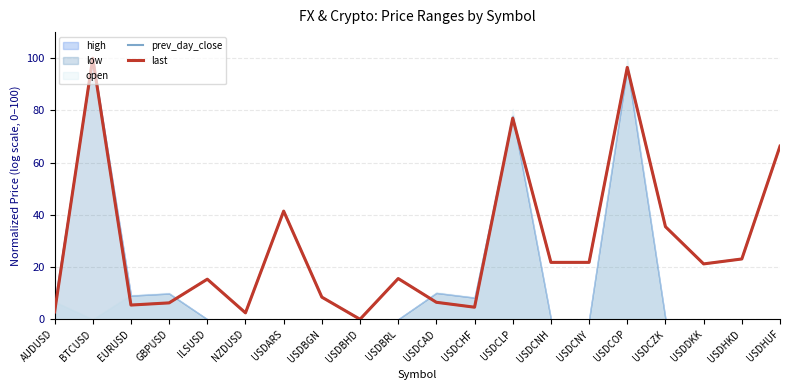

The value of prev_day_close at USDCZK is 63.7. True or false?

False